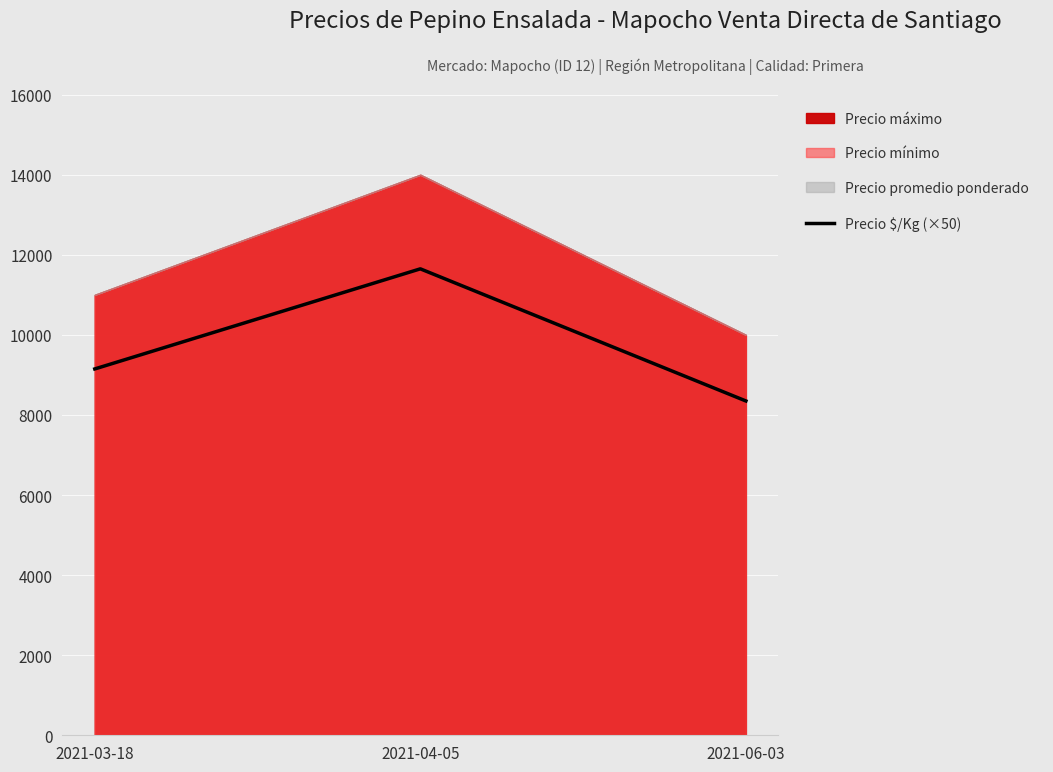

What is the label of the 2nd point from the left?

2021-04-05